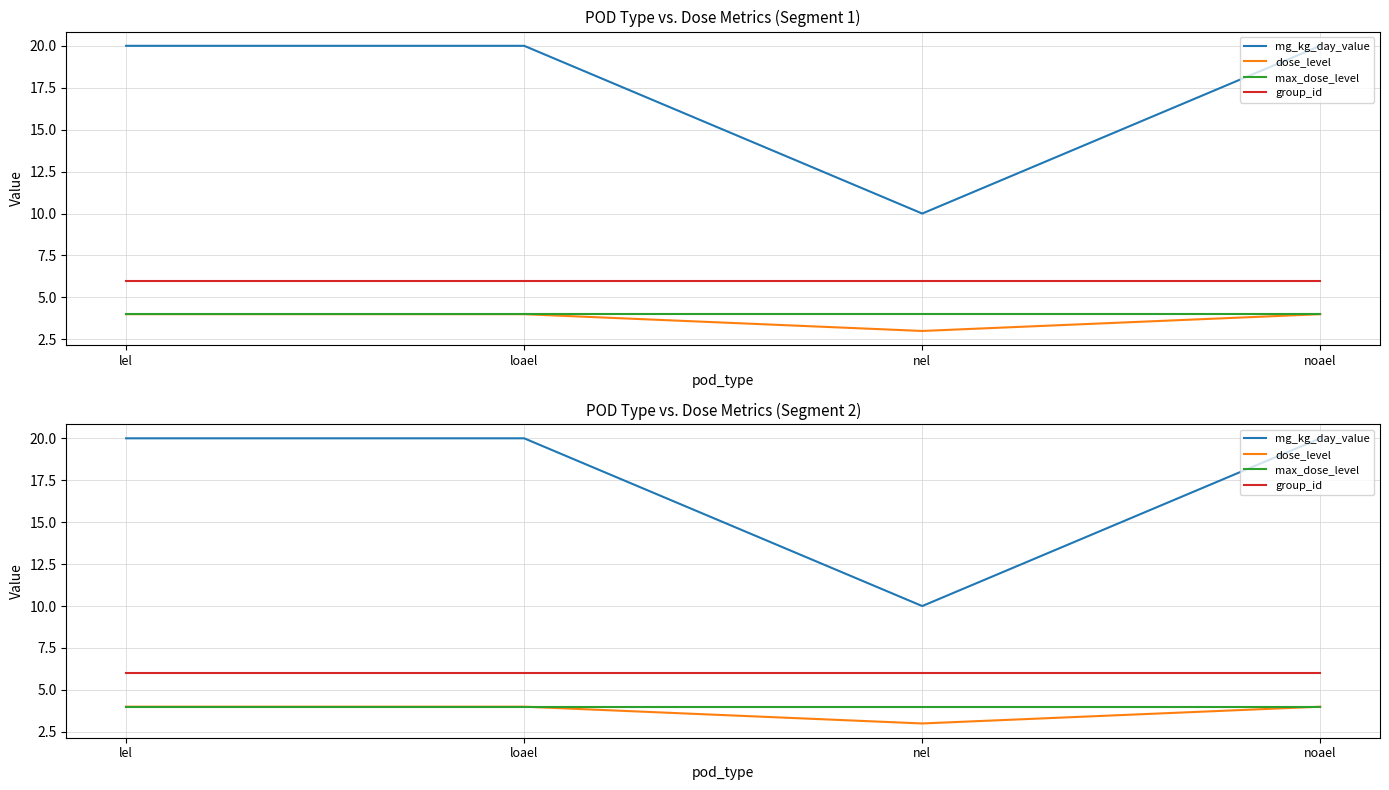

How many lines are shown in the chart?

4